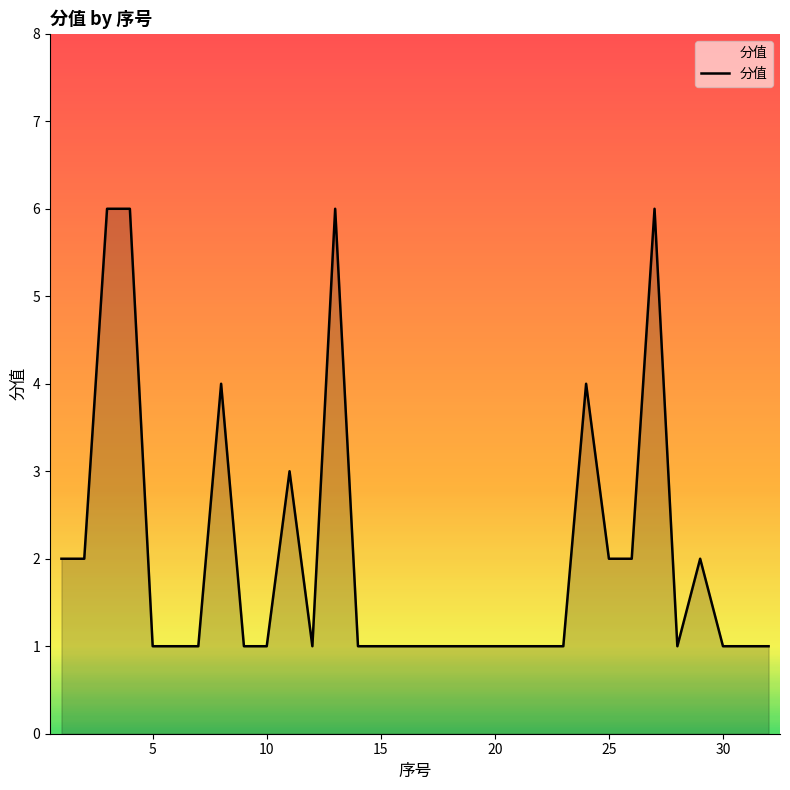

What is the average value?

2